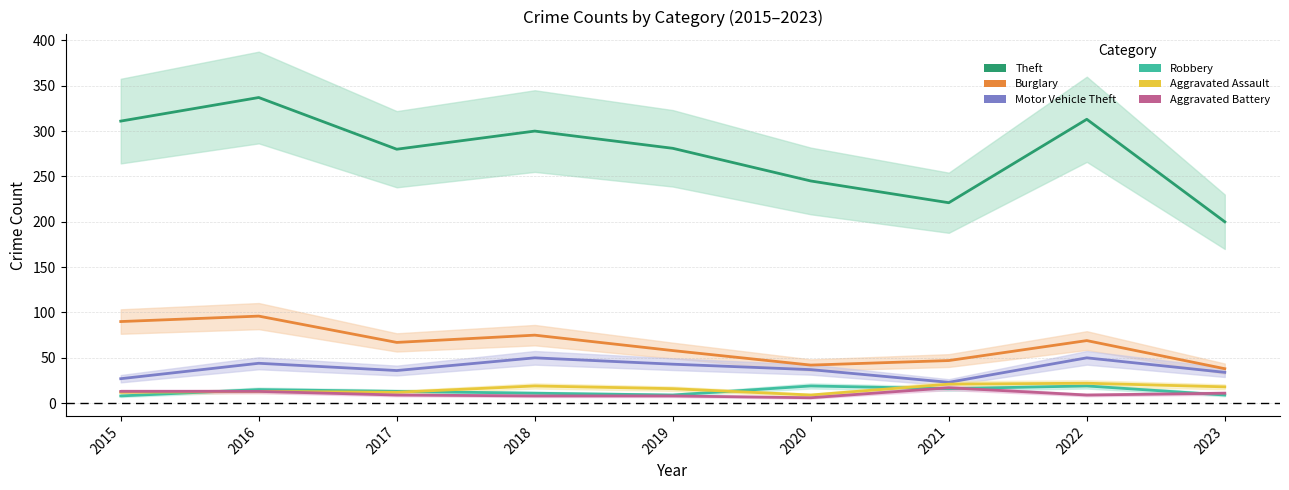

At which label does Burglary reach its minimum?

2023